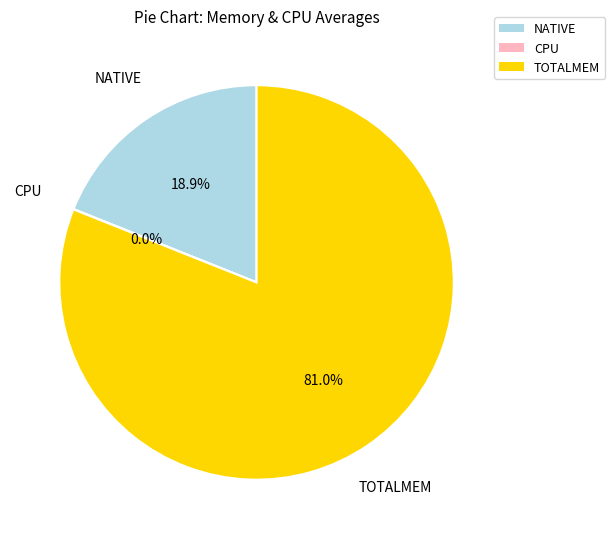

Is there a majority slice in this chart?

Yes